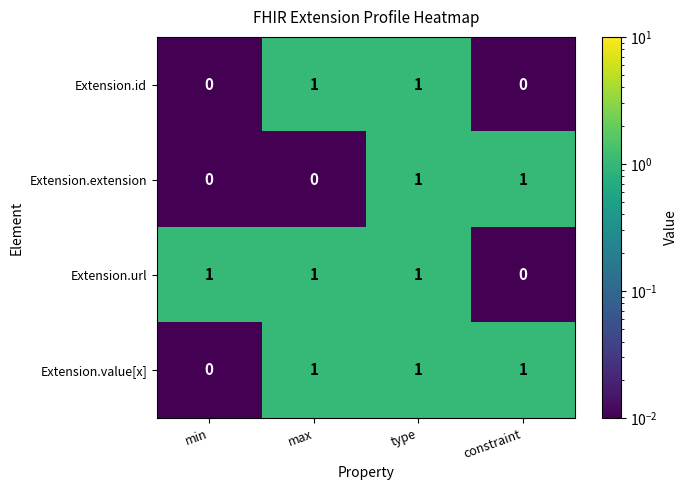

The Extension.url series shows 1 at min. True or false?

True